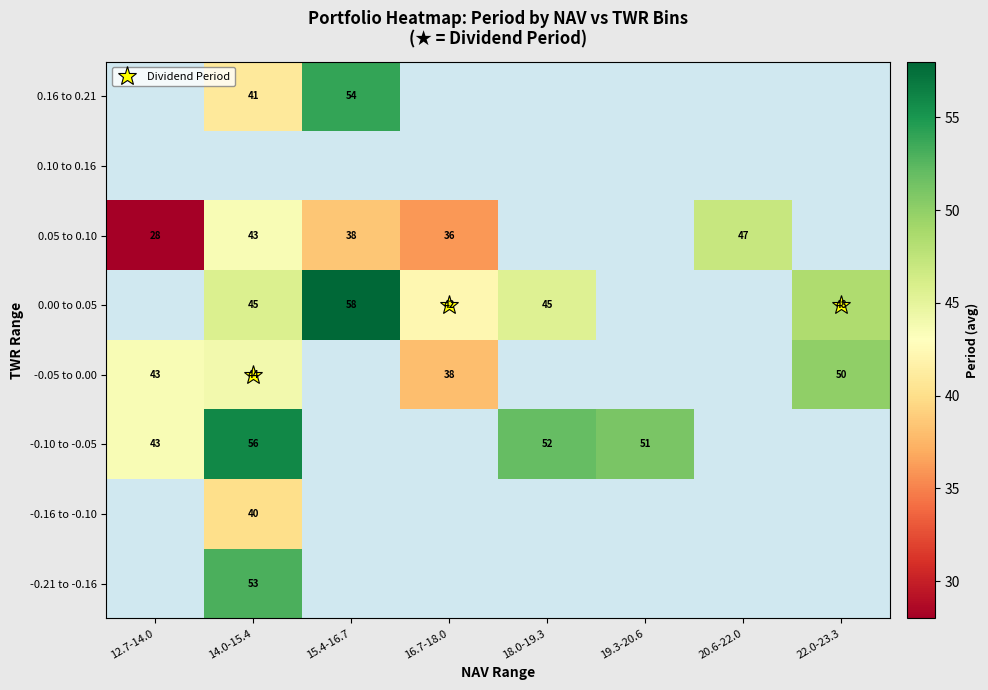

Rank the series by their maximum value, from lowest to highest.

-0.05 to 0.00, 0.00 to 0.05, 0.05 to 0.10, 0.10 to 0.16, 0.16 to 0.21, -0.21 to -0.16, -0.16 to -0.10, -0.10 to -0.05